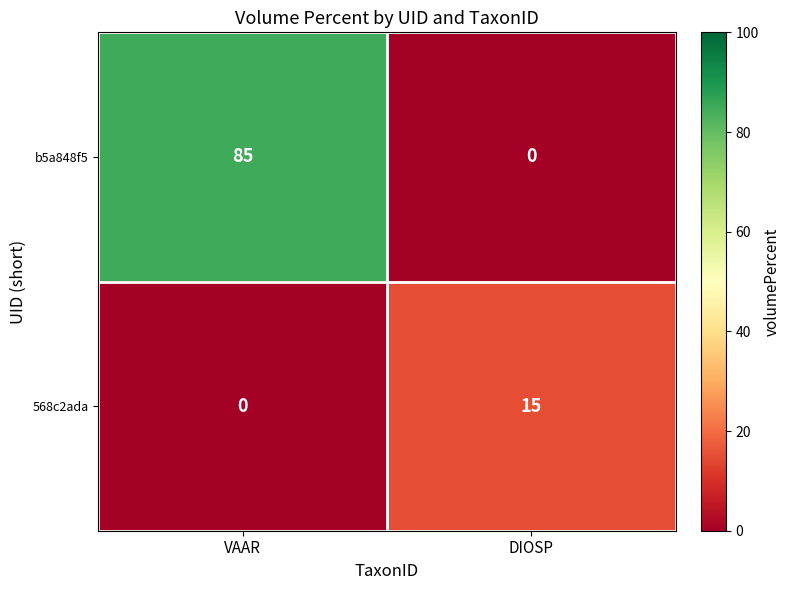

The 568c2ada series shows 0 at VAAR. True or false?

True